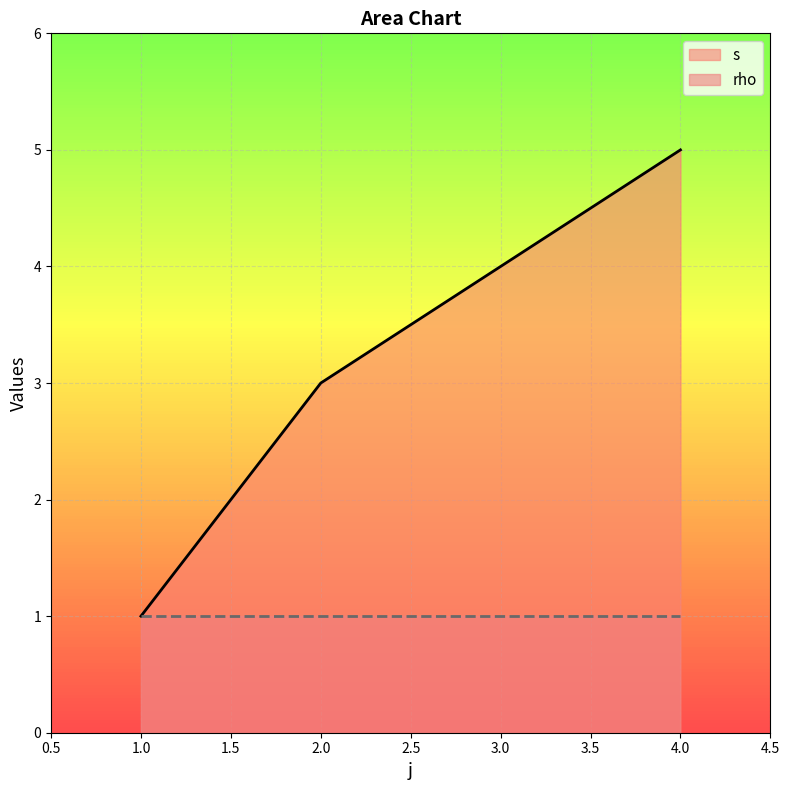

Rank the series by their maximum value, from highest to lowest.

s, rho